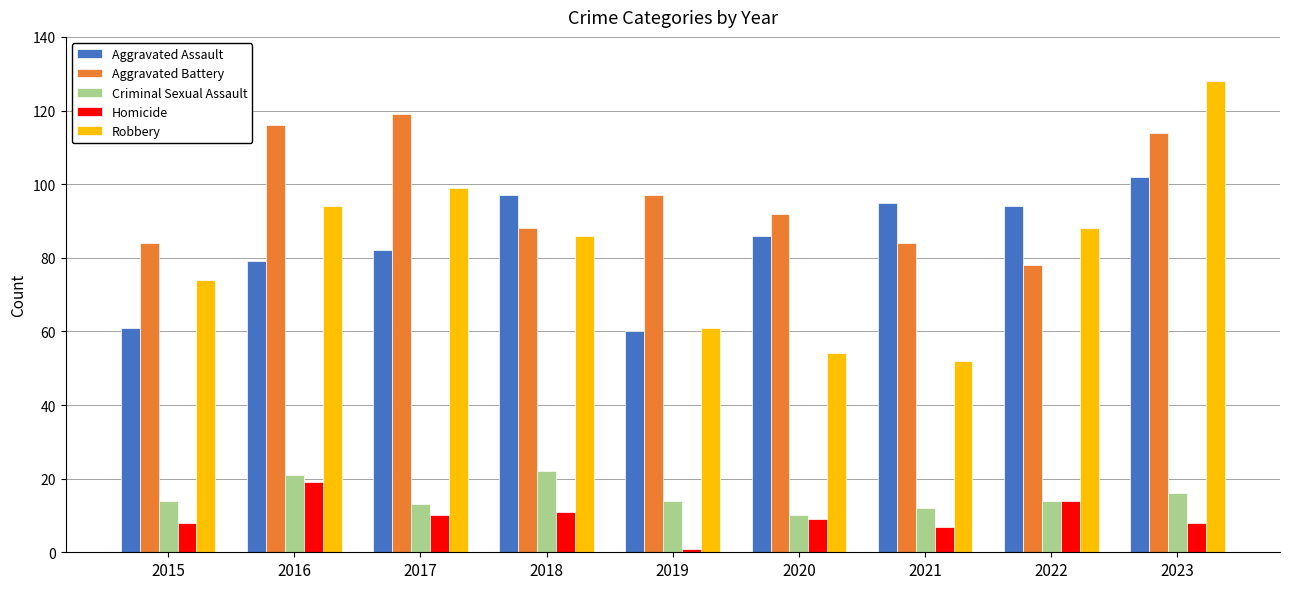

What is the spread (max minus min) of values at 2019?

96